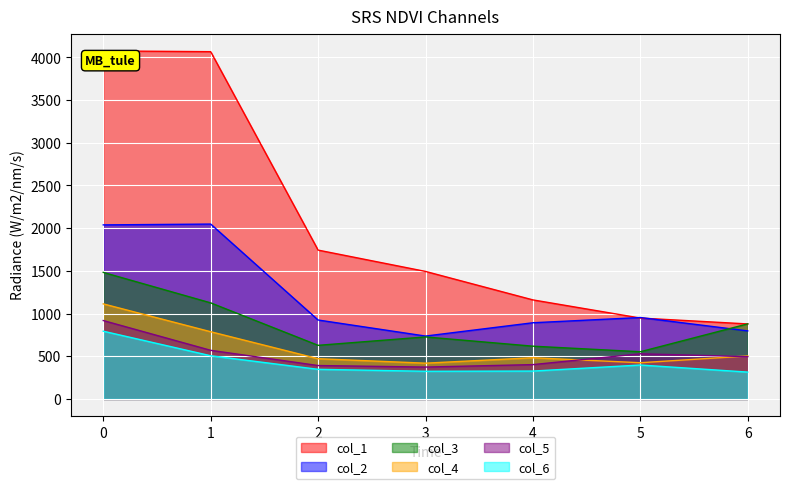

Reading left to right, what are all the values shown in this chart?

col_1: 4076.1	4067.1	1743.1	1493.5	1159.9	947.2	878.4
col_2: 2038.5	2048.0	924.4	736.4	892.3	953.5	796.8
col_3: 1482.0	1125.2	627.8	726.3	617.8	552.8	879.3
col_4: 1113.3	787.1	471.0	418.8	482.3	424.0	503.7
col_5: 918.2	569.4	391.2	373.3	402.1	529.0	495.1
col_6: 793.5	505.8	346.9	324.0	326.6	397.3	314.5